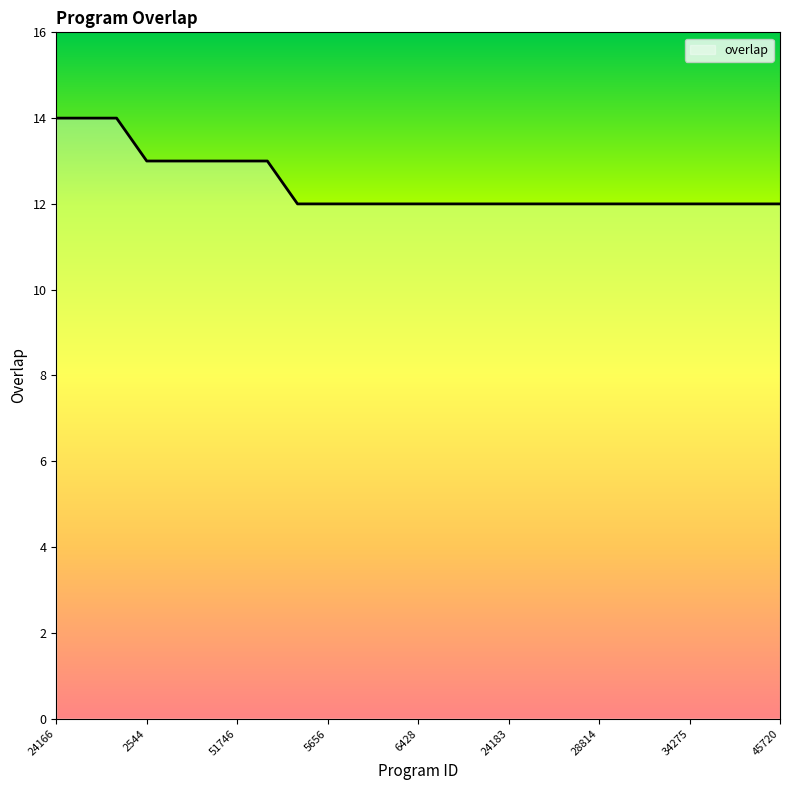

What is the greatest value displayed?

14